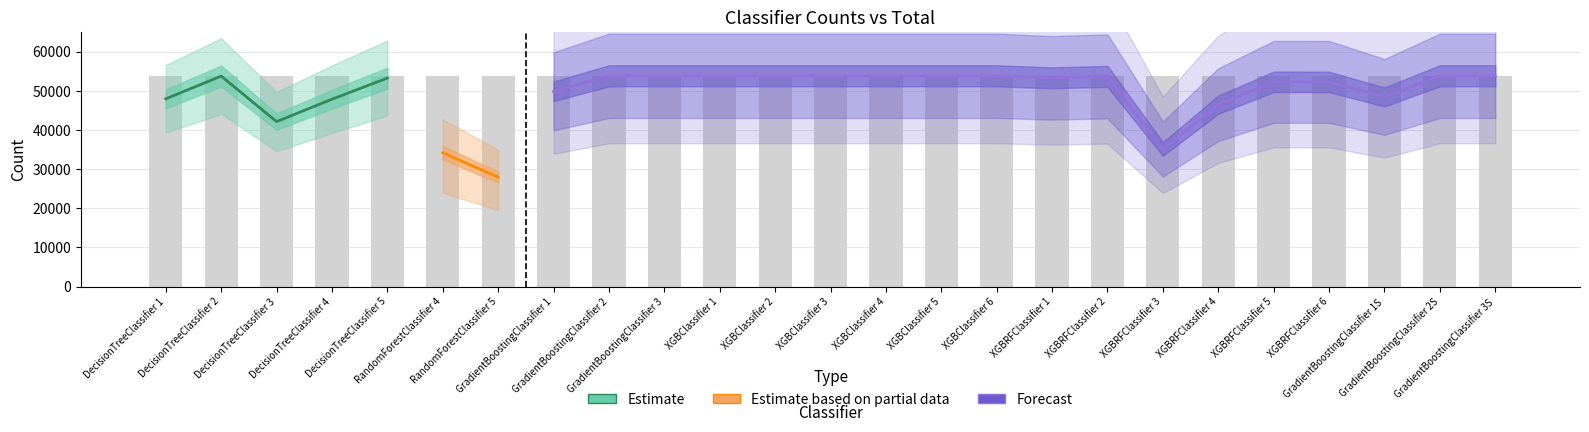

What is the change in value from DecisionTreeClassifier 2 to XGBRFClassifier 3?

-18622